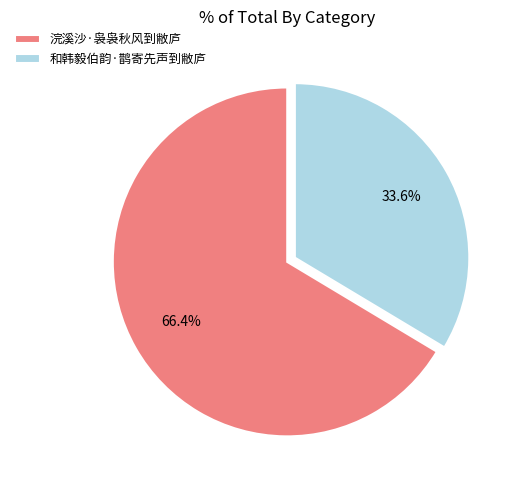

How many segments does this pie chart have?

2